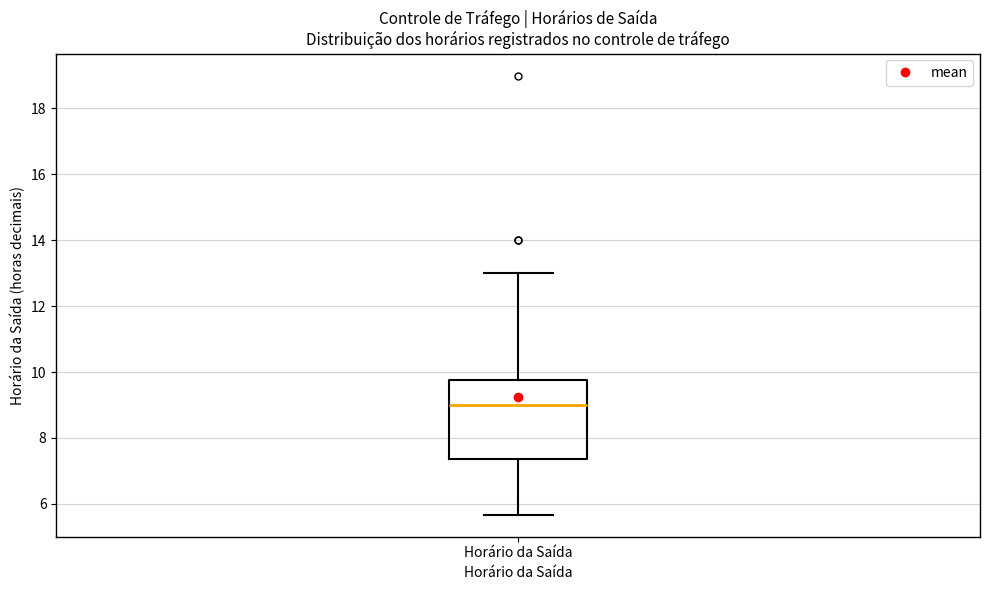

Where does the upper whisker of the box for Horário da Saída end on the y-axis? The values are not printed on the chart, so give them approximately, as read against the axis.

13.0